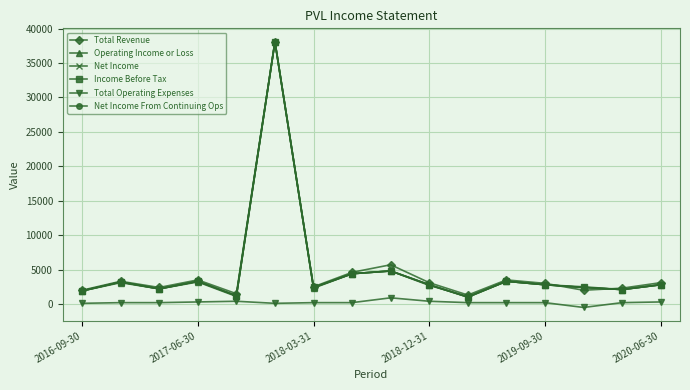

Is this an area chart (filled region under the line)?

No